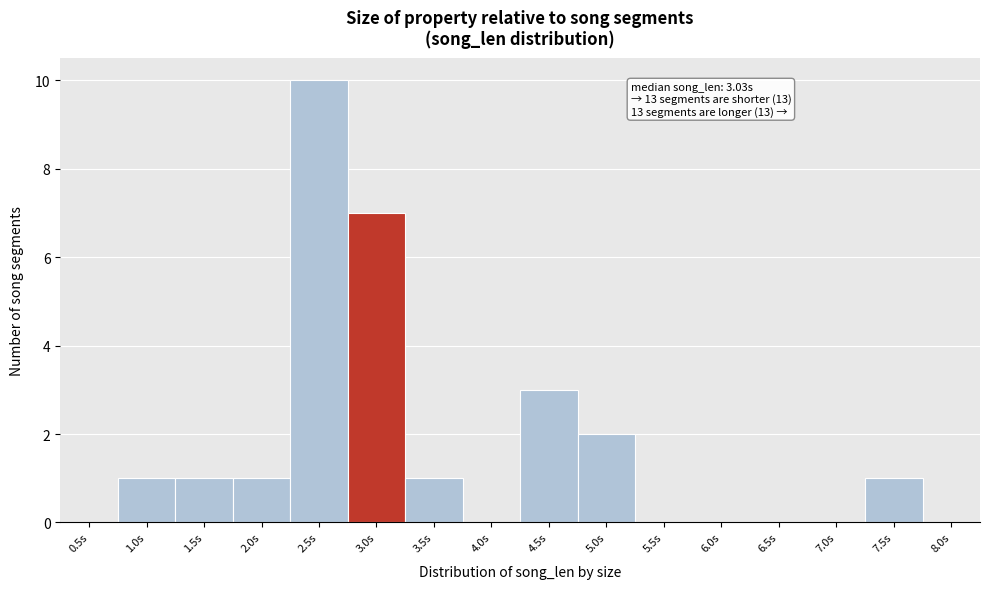

Reading left to right, what are all the values shown in this chart?

0.5s=0	1.0s=1	1.5s=1	2.0s=1	2.5s=10	3.0s=7	3.5s=1	4.0s=0	4.5s=3	5.0s=2	5.5s=0	6.0s=0	6.5s=0	7.0s=0	7.5s=1	8.0s=0